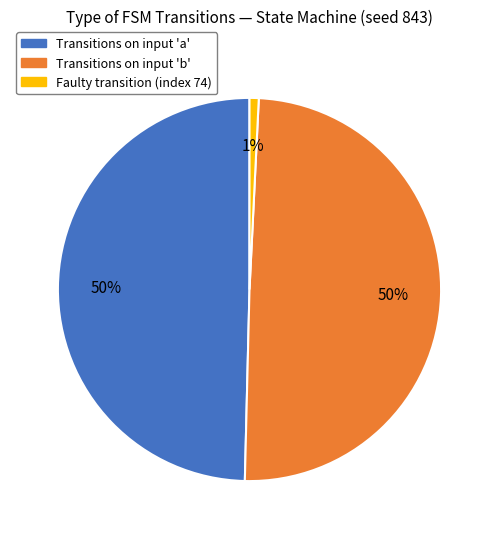

To the nearest percent, what is the average slice percentage?

33%